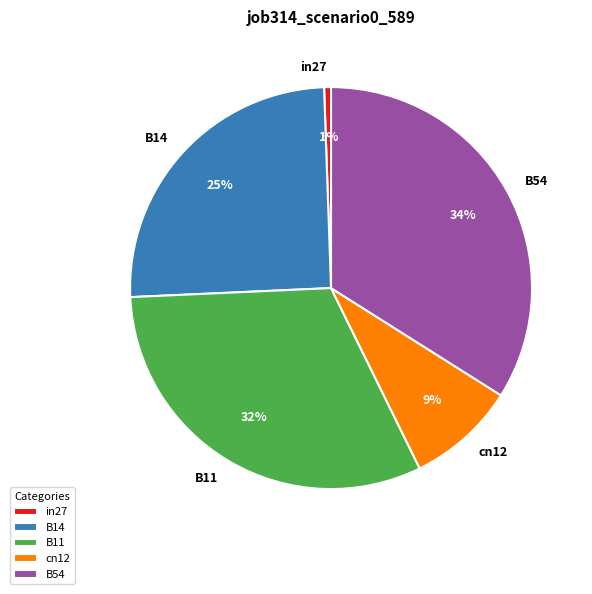

Is it true that B11 is 42% of the pie?

False